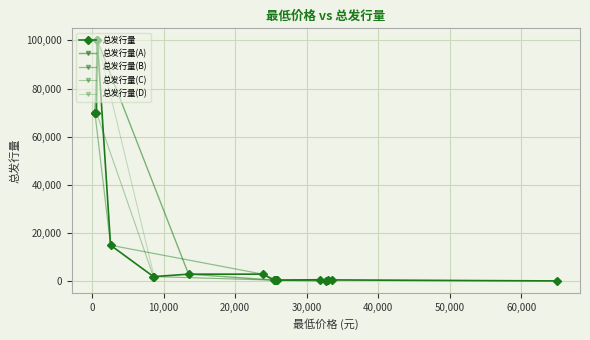

How many interior local valleys (lower than both neighbors) does the data have?

4